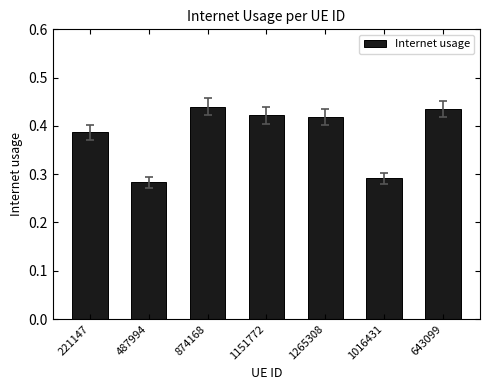

Does the chart contain any negative values?

No